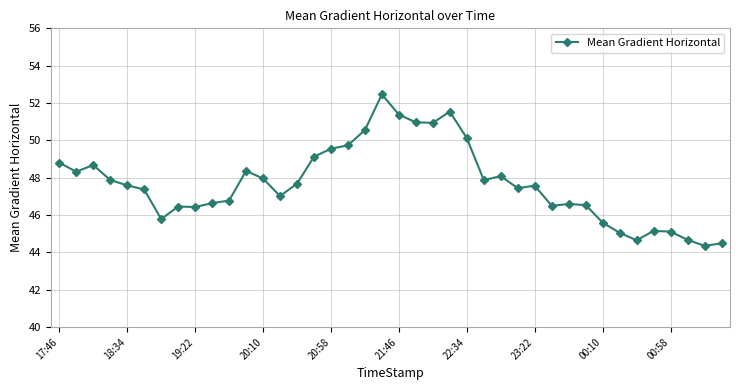

True or false: there are more than 0 points higher than both neighbors.

True